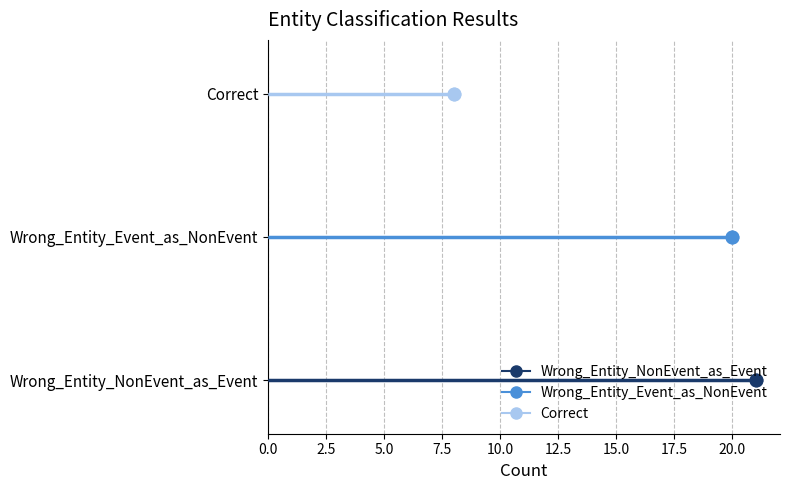

How many bars are there in total?

3